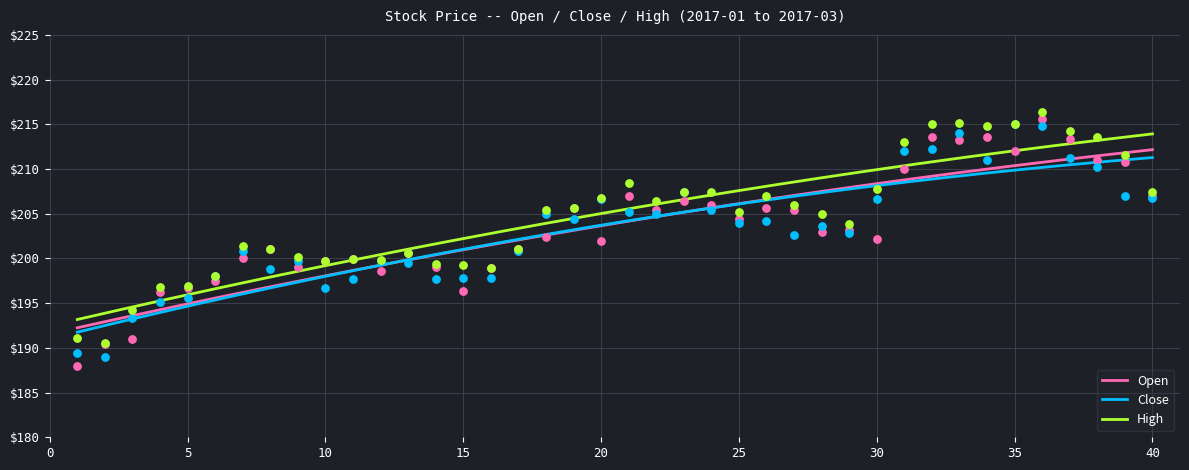

Which series has the largest total across all categories?

High